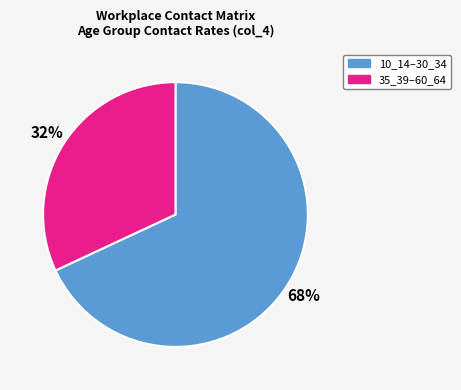

Which category has the biggest portion of the pie?

10_14–30_34